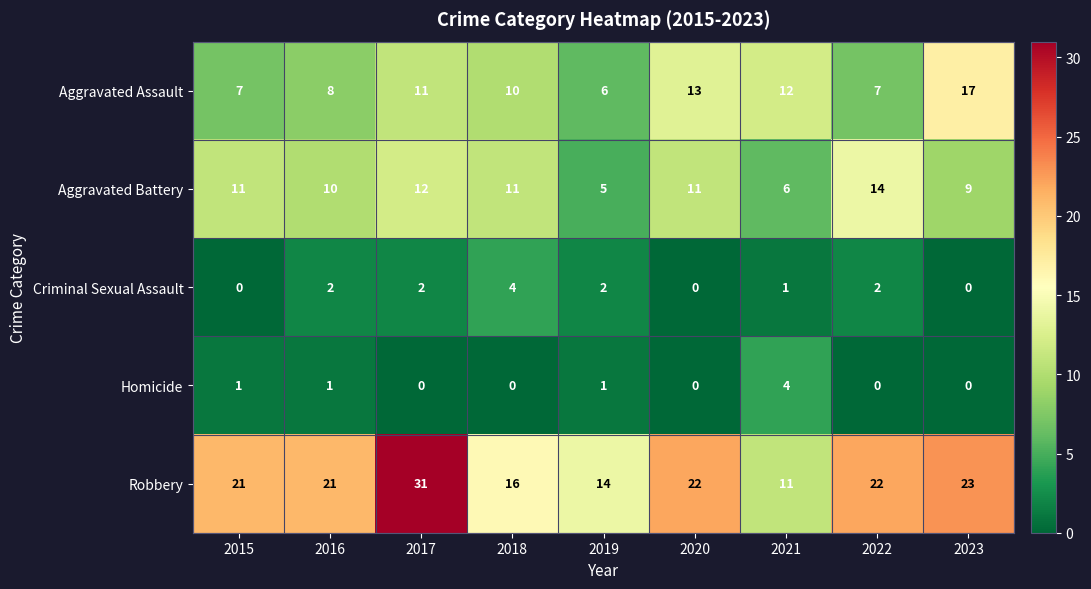

What is the spread (max minus min) of values at 2018?

16